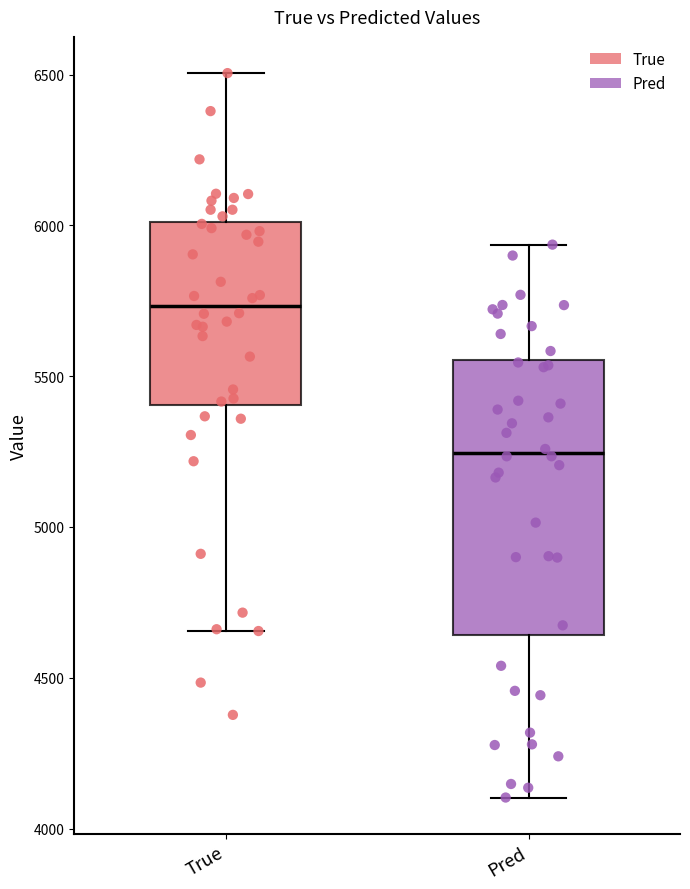

Where does the median line of the box for Pred sit on the y-axis? The values are not printed on the chart, so give them approximately, as read against the axis.

5250